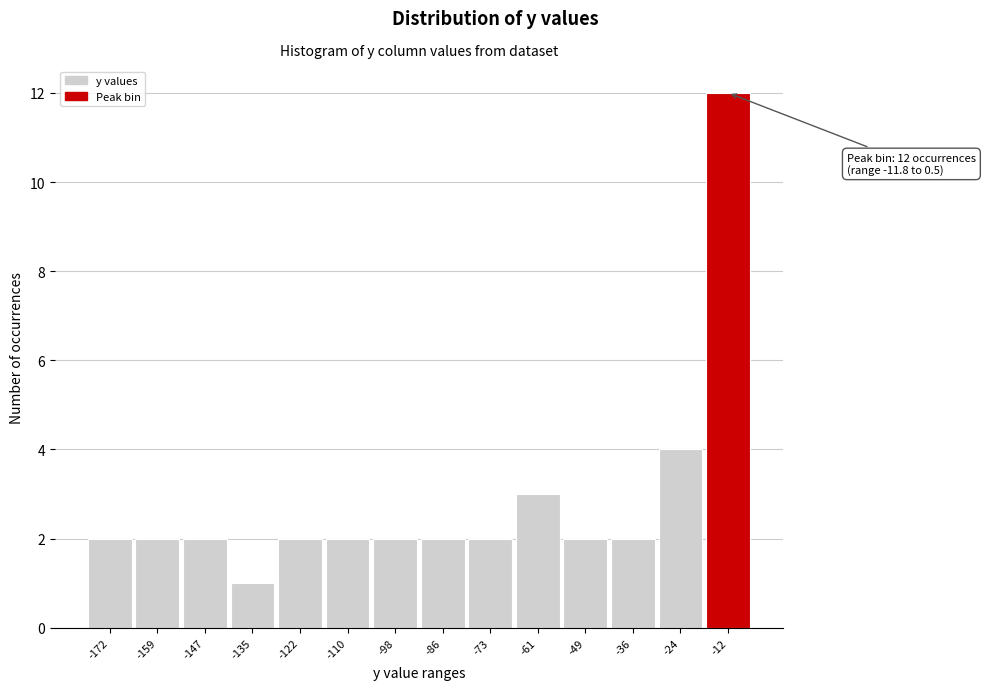

Reading left to right, what are all the values shown in this chart?

2	2	2	1	2	2	2	2	2	3	2	2	4	12